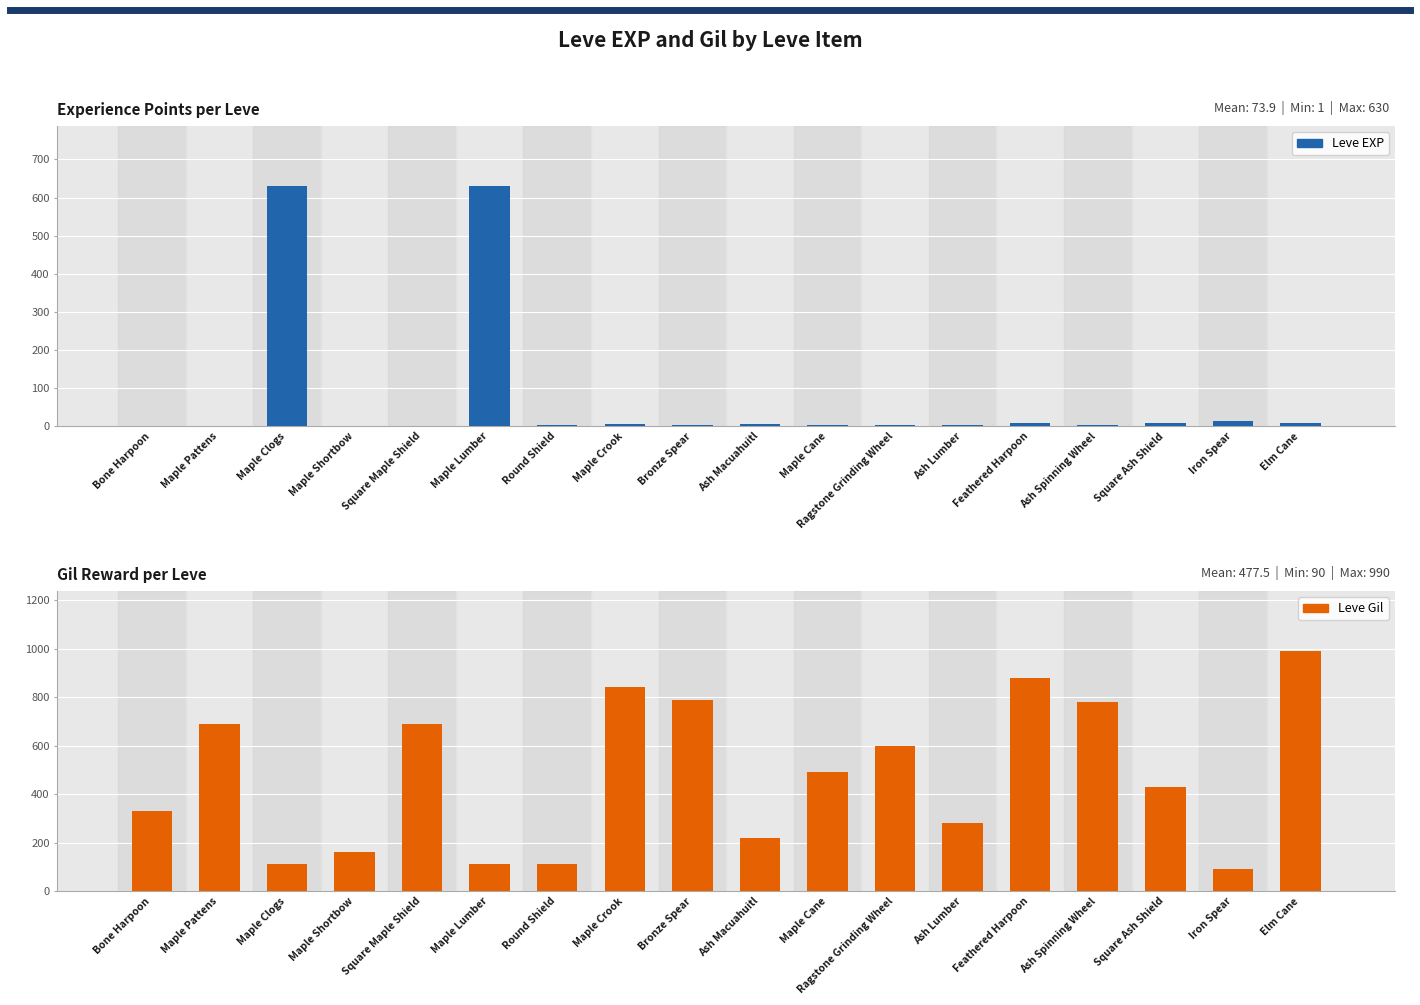

What position from the right is Maple Shortbow?

15